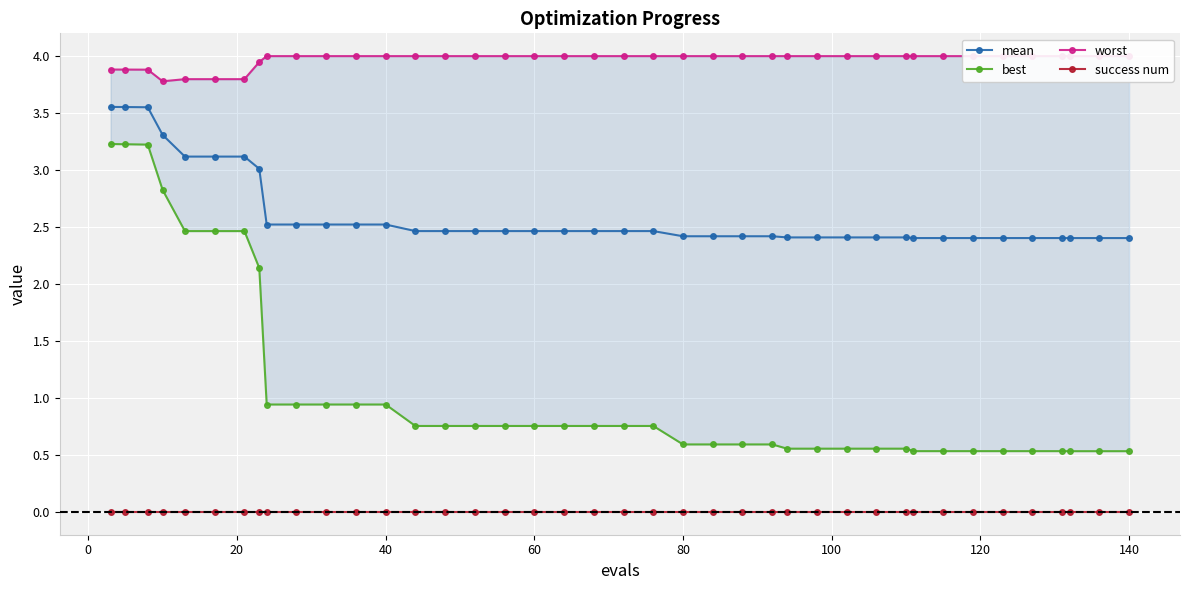

What is the maximum value for mean?

3.6